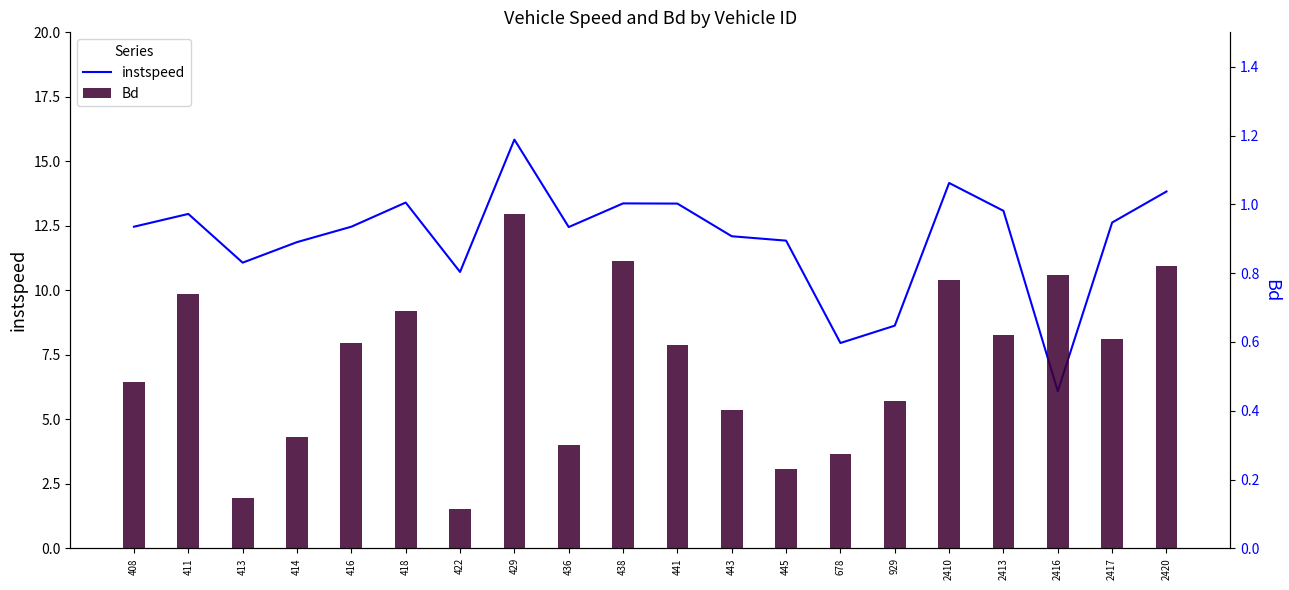

What is the total value across all series at 441?

14.0